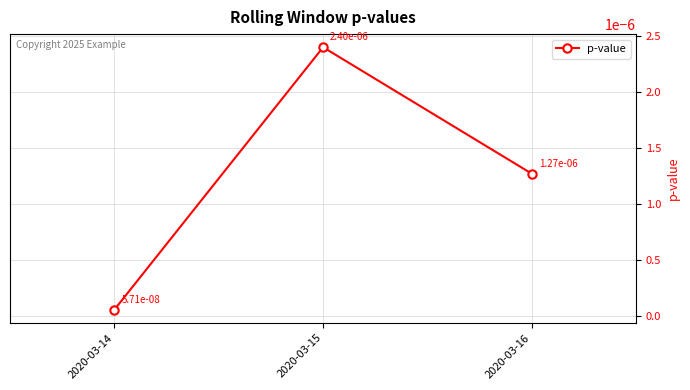

Which category has the highest value across all series?

2020-03-15